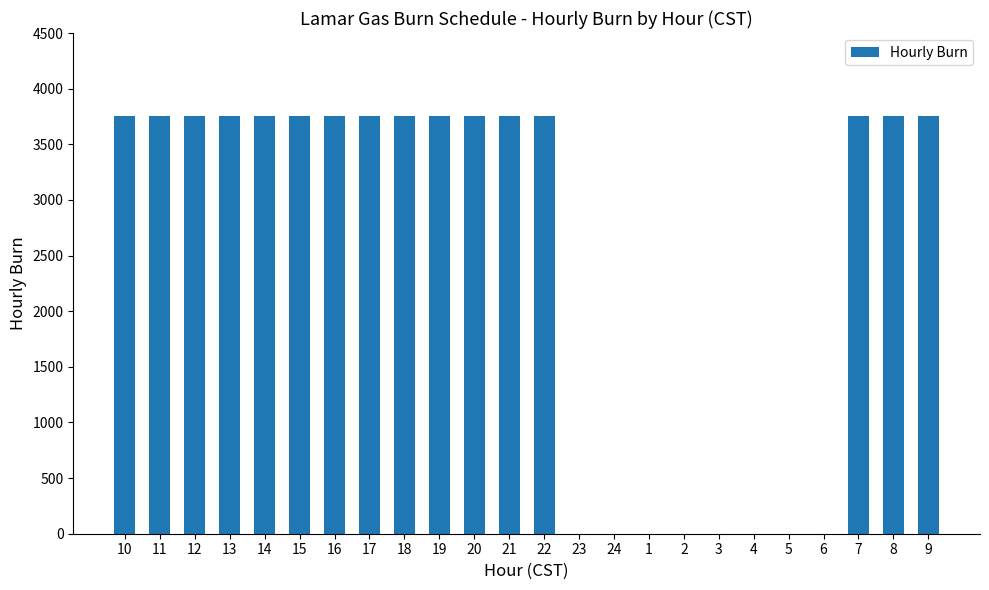

Reading left to right, list all the values displayed in this chart.

10=3750	11=3750	12=3750	13=3750	14=3750	15=3750	16=3750	17=3750	18=3750	19=3750	20=3750	21=3750	22=3750	23=0	24=0	1=0	2=0	3=0	4=0	5=0	6=0	7=3750	8=3750	9=3750